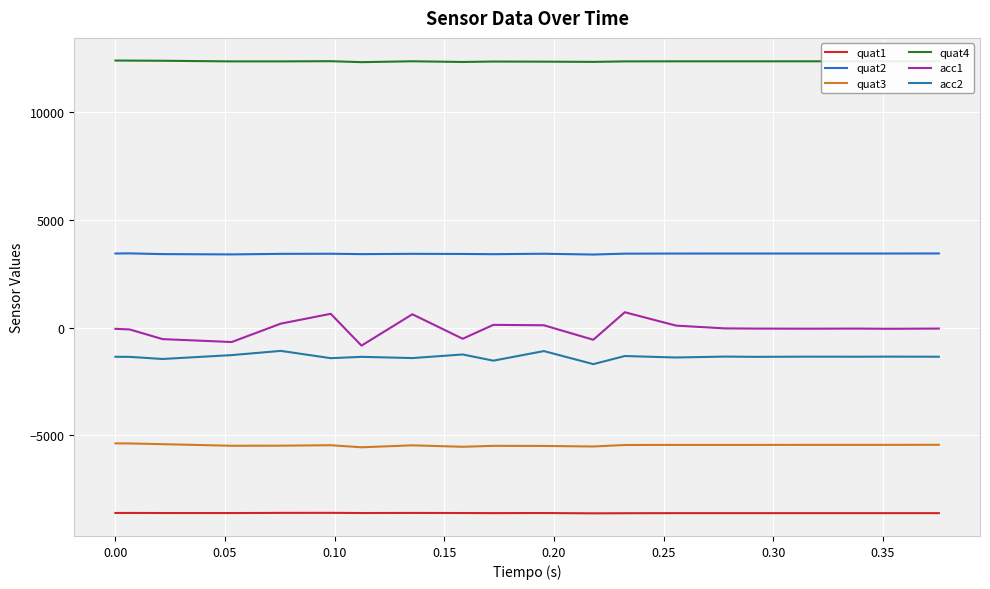

True or false: quat4 and acc2 intersect in this chart.

False